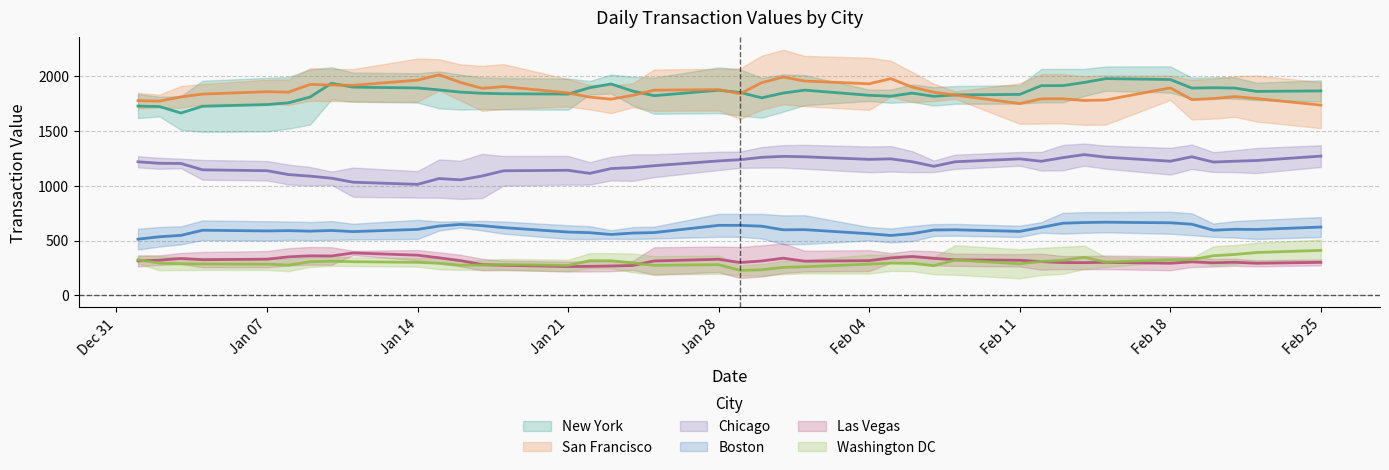

How many interior local valleys does the Washington DC series have?

13